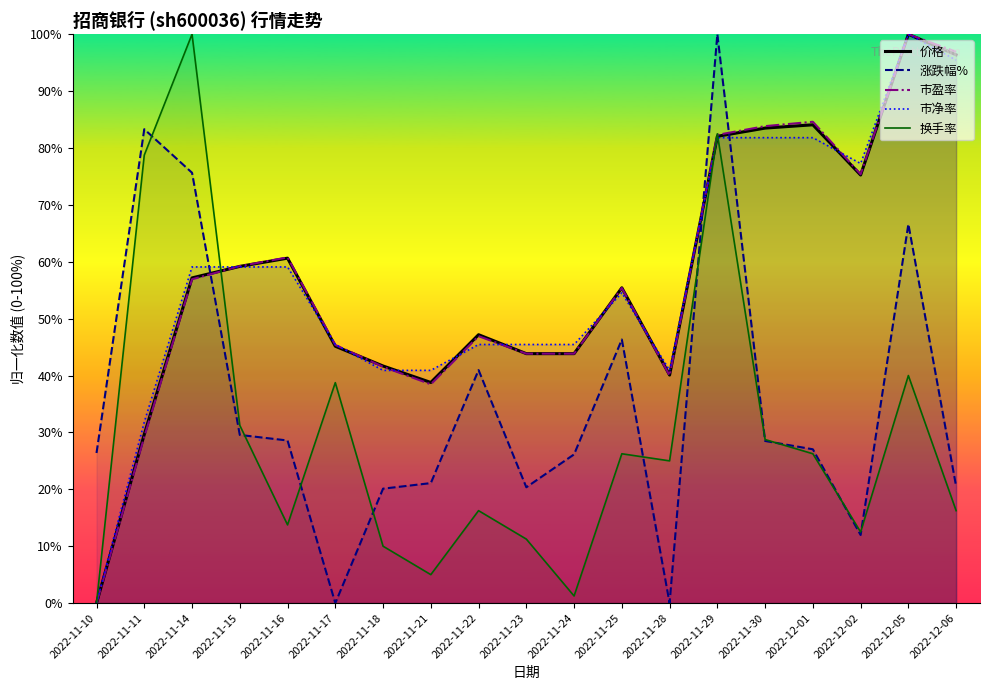

In 涨跌幅%, how many points are higher than both neighbors (excluding endpoints)?

5